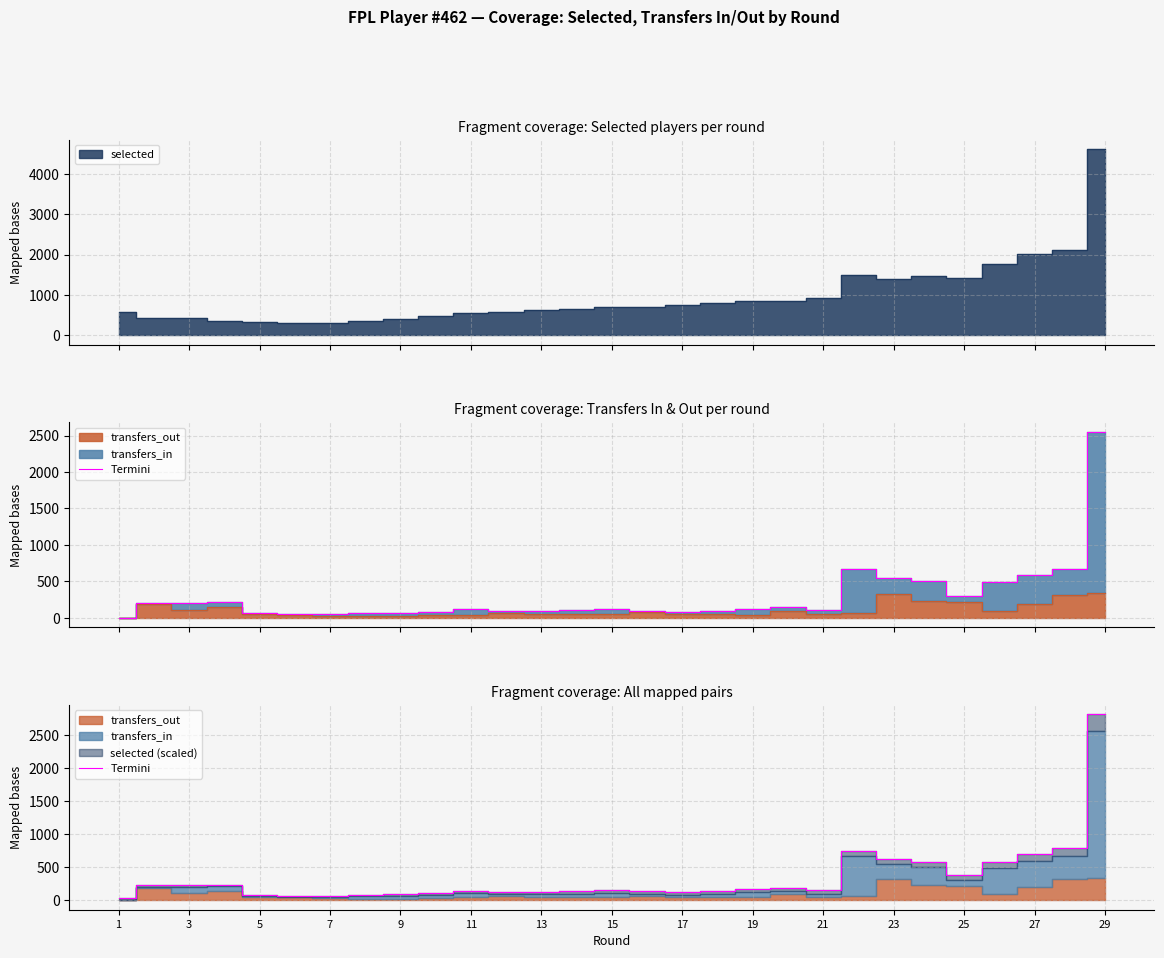

What is the average value?

347.8